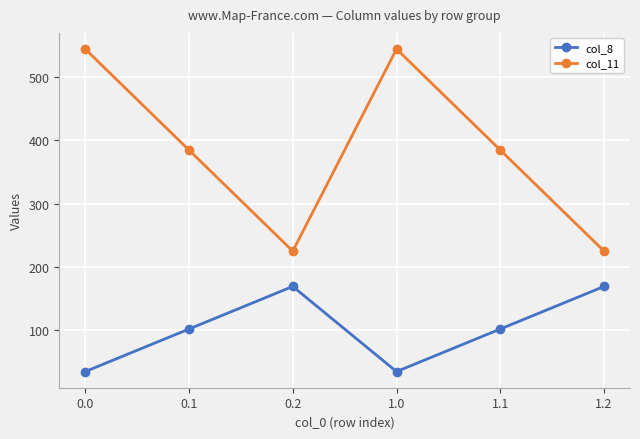

Which series has the widest spread of values?

col_11